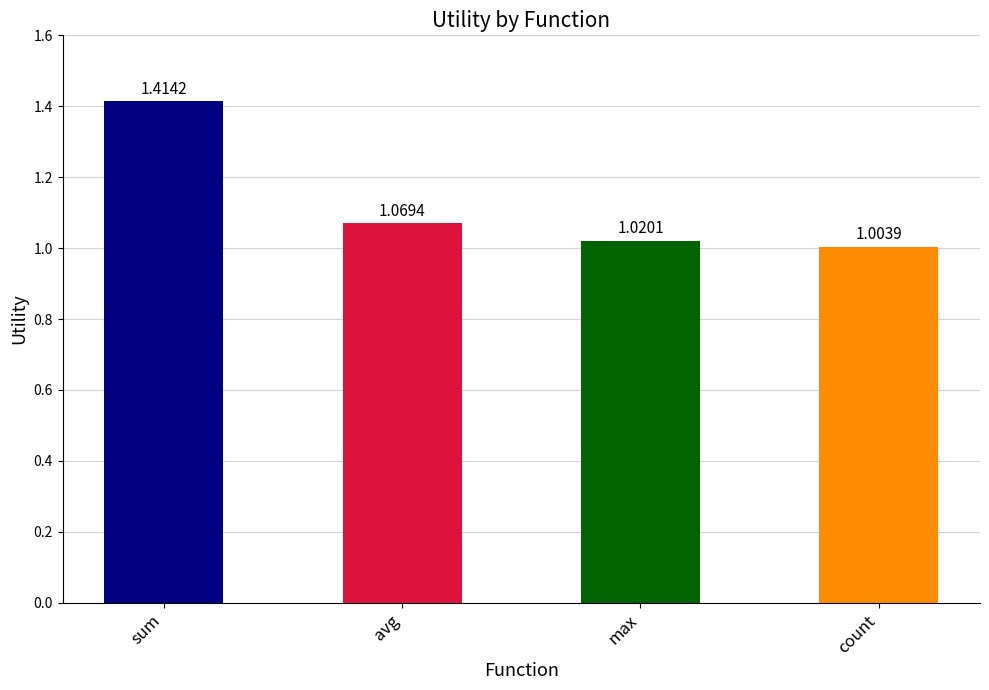

Which category has the highest value across all series?

sum